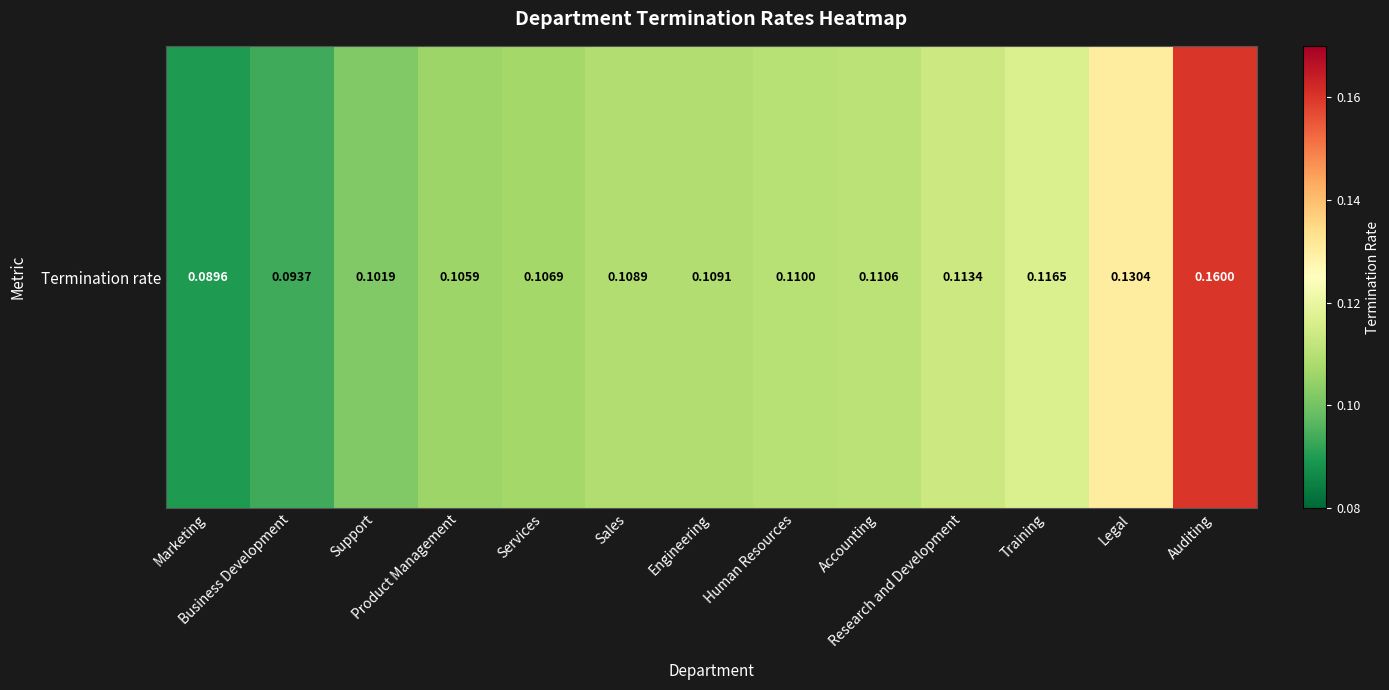

The value at Engineering is 0.1. True or false?

True